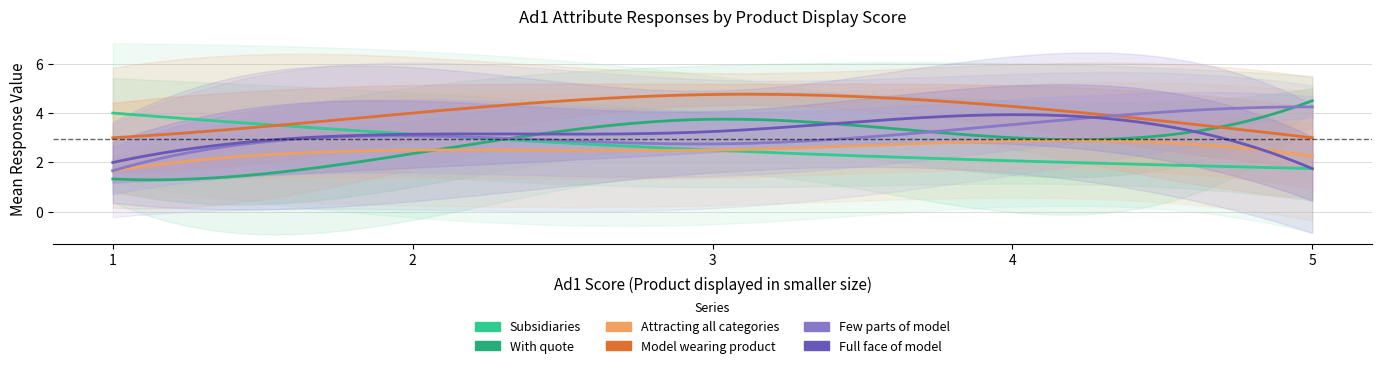

True or false: Few parts of model has a value of 1.4 at 5.

False